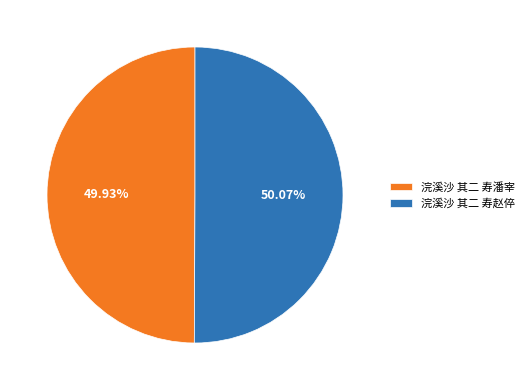

Is there a majority slice in this chart?

Yes